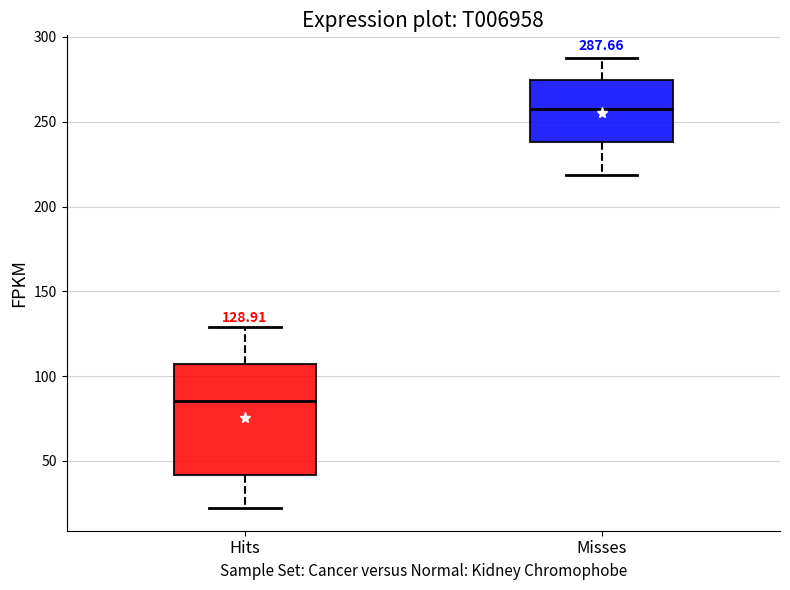

Comparing the boxes themselves (not the whiskers), which one is the tallest?

Hits